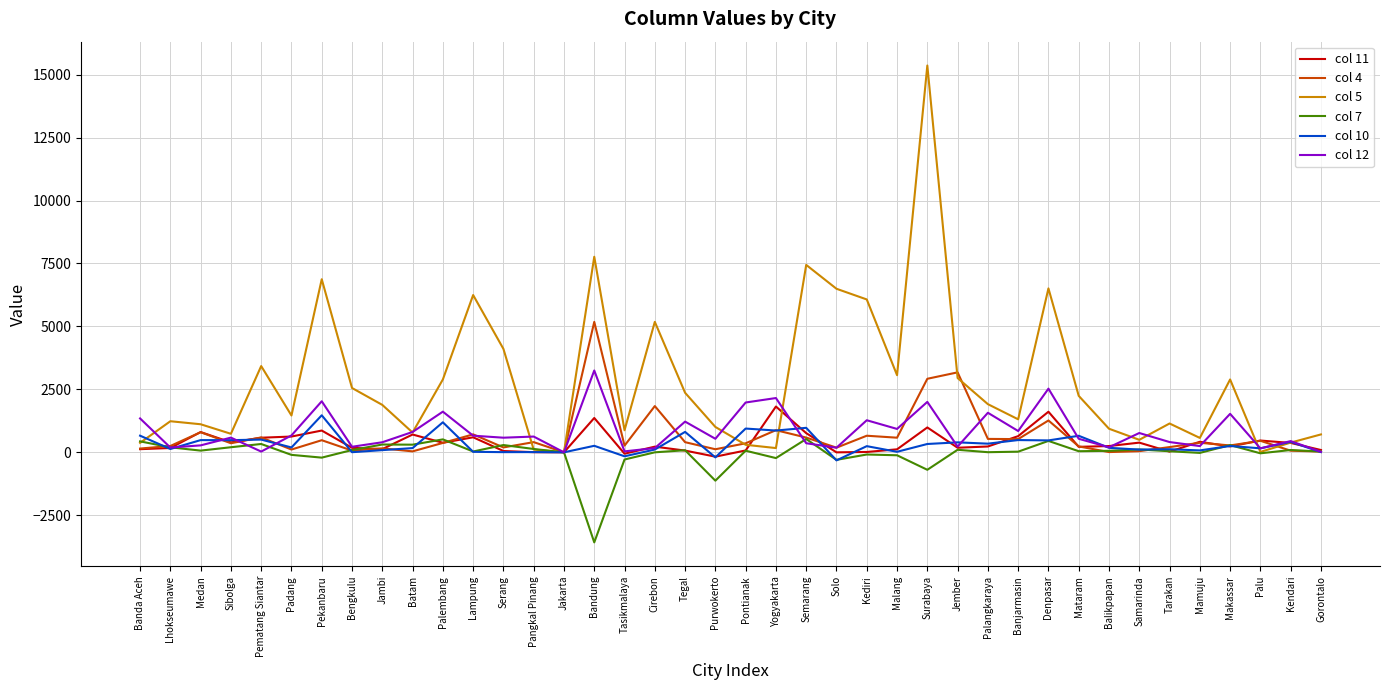

Read the col 7 value at Jambi, to the nearest 50.

300